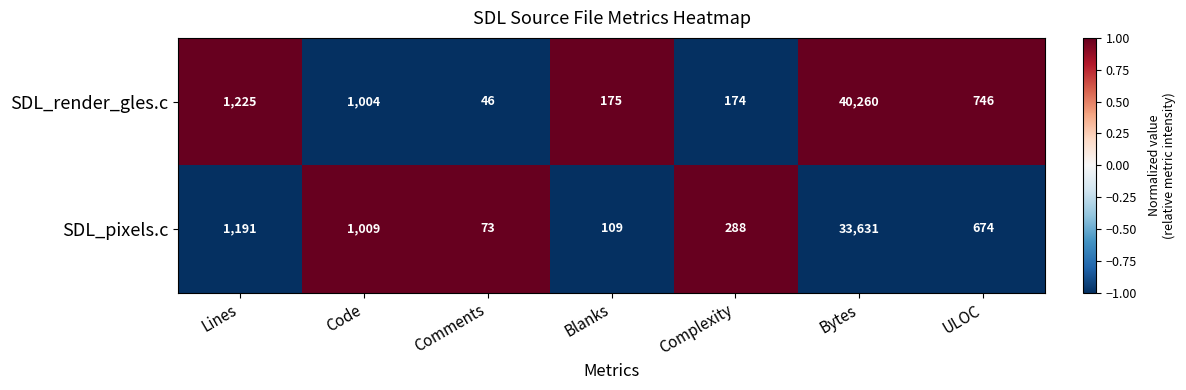

What is the minimum value for SDL_pixels.c?

73